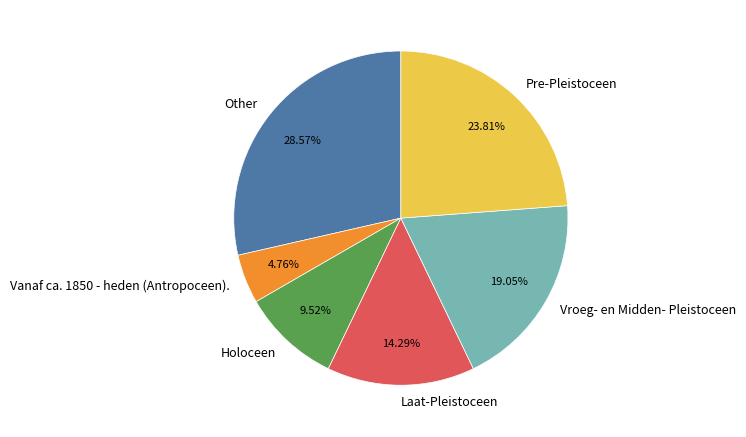

Which category has the biggest portion of the pie?

Other